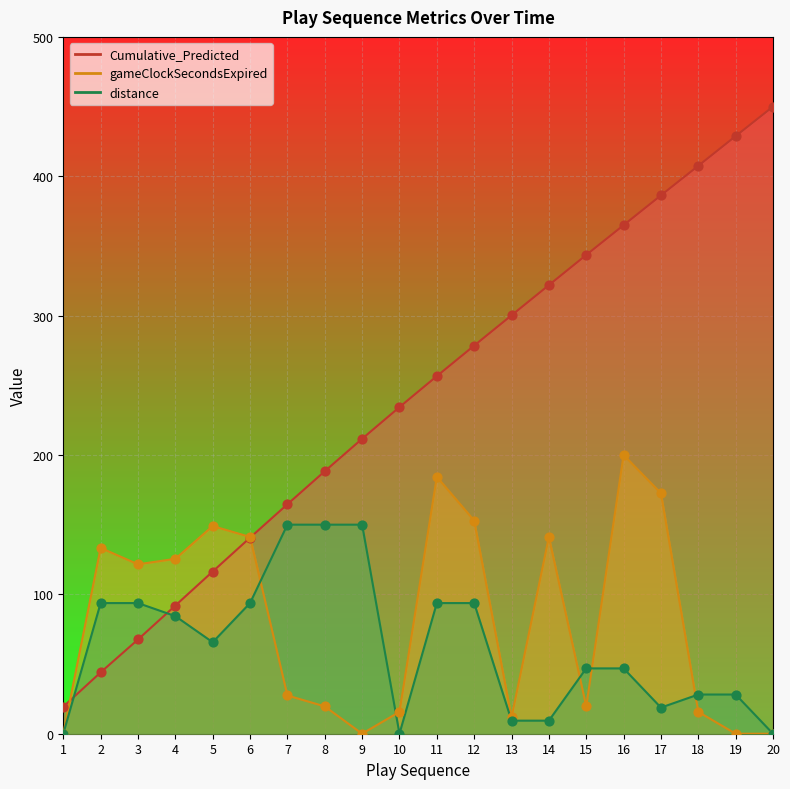

What are all the series names shown in the legend?

Cumulative_Predicted, gameClockSecondsExpired, distance